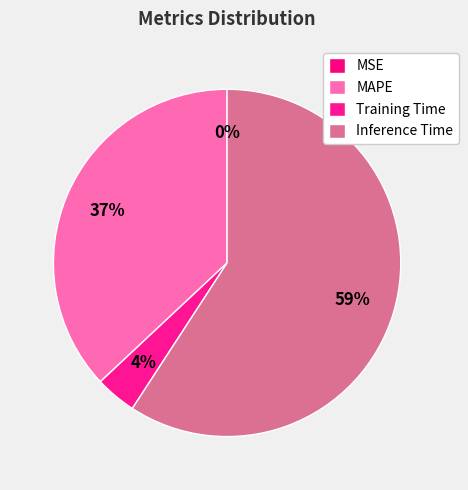

Is there a majority slice in this chart?

Yes